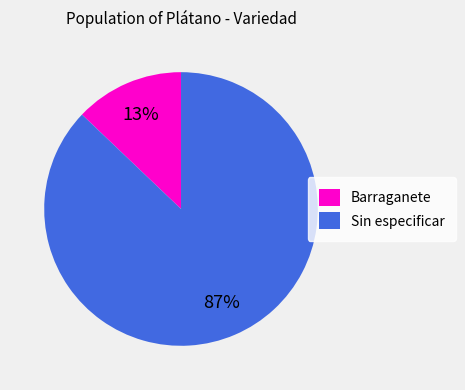

Is it true that Barraganete is 13% of the pie?

True